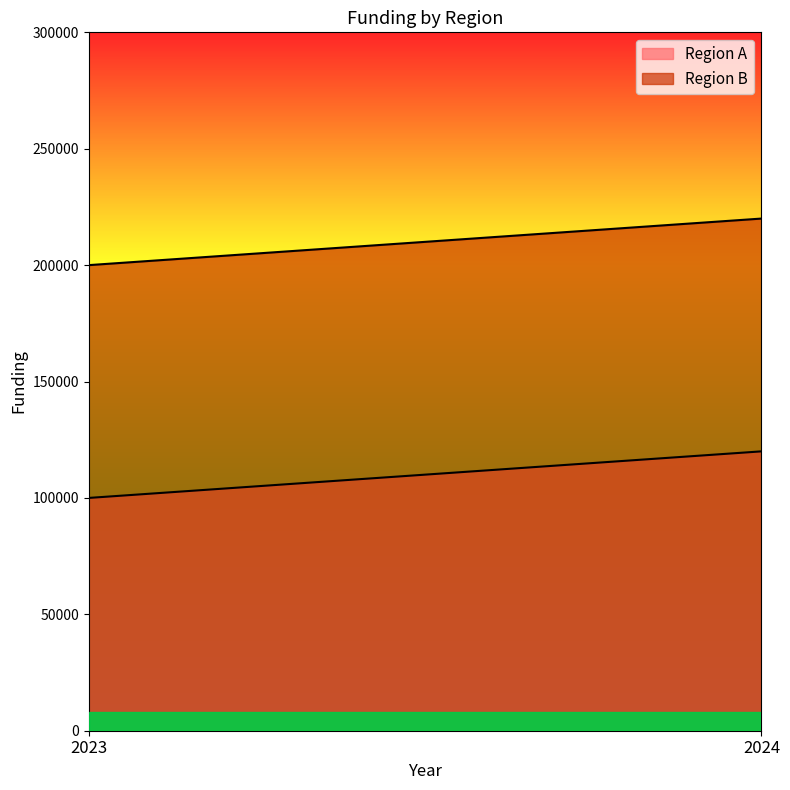

What is the sum of the Region B values at 2023 and 2024?

420000